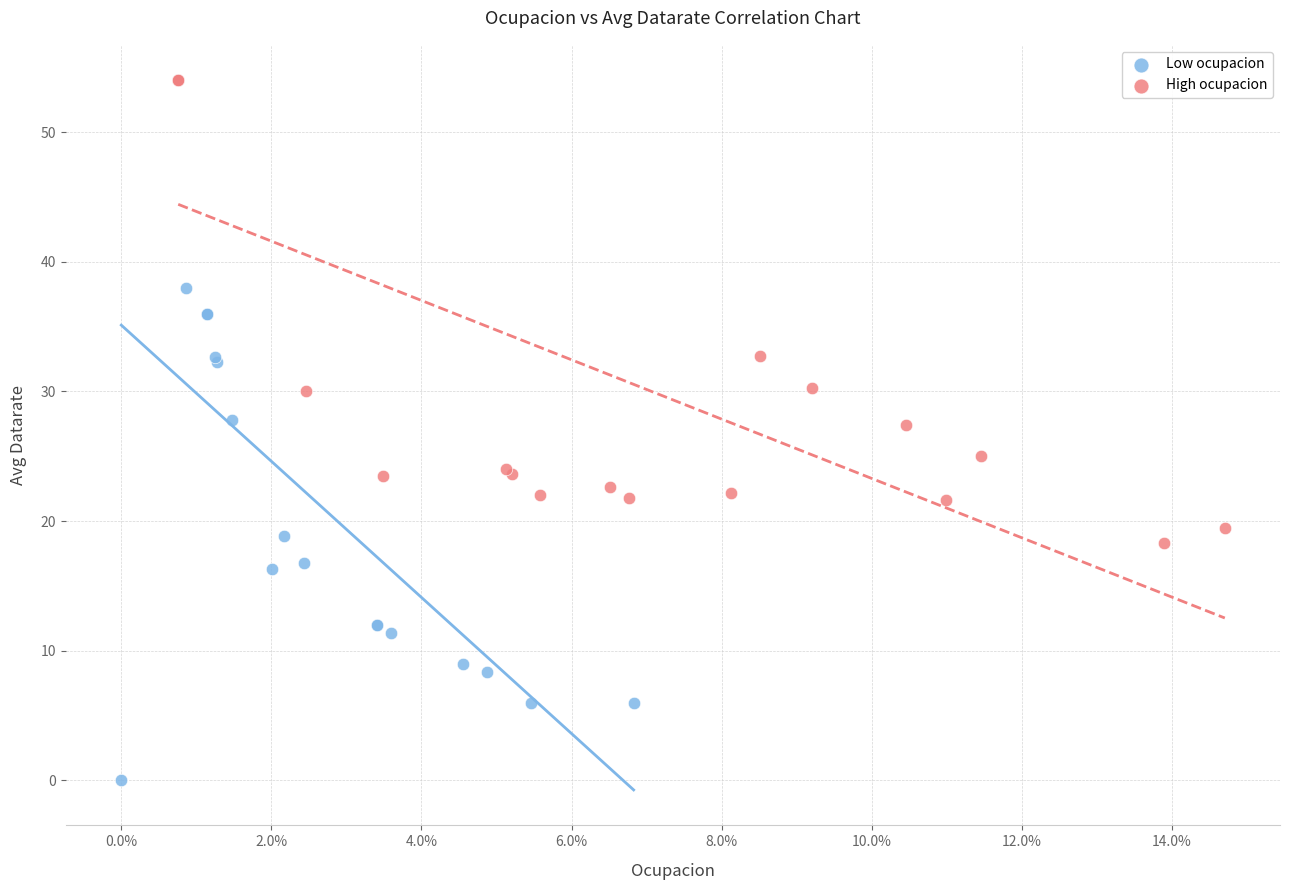

Which series has the widest spread of Y values?

Low ocupacion